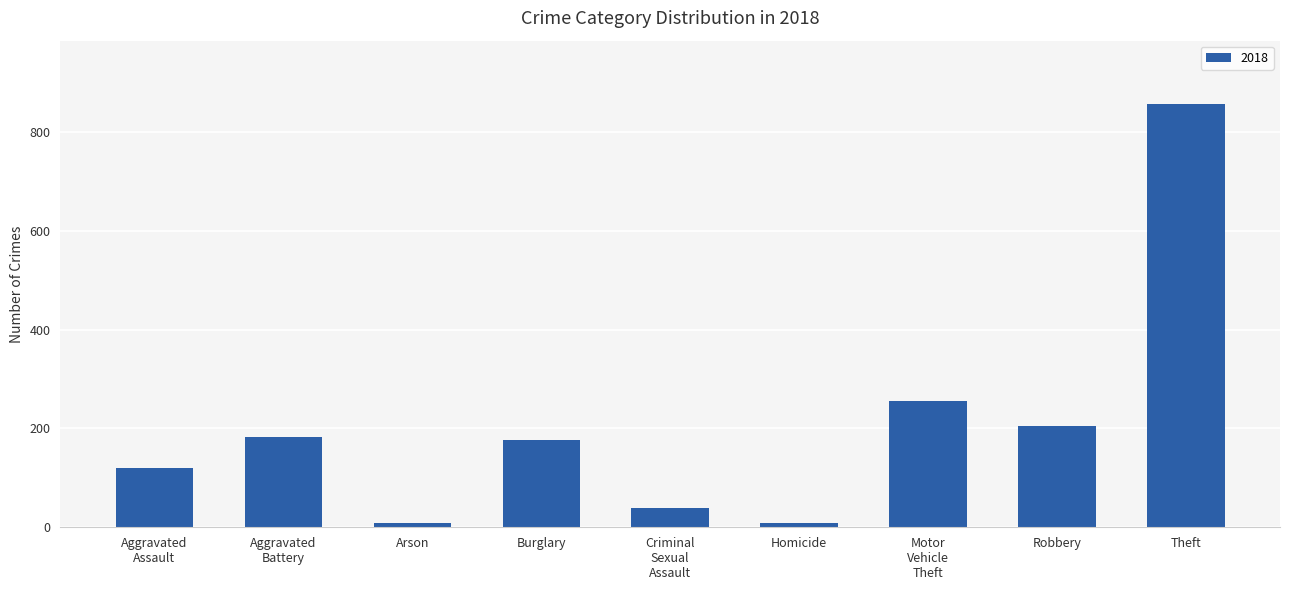

The chart shows a value of 204 at Robbery. True or false?

True